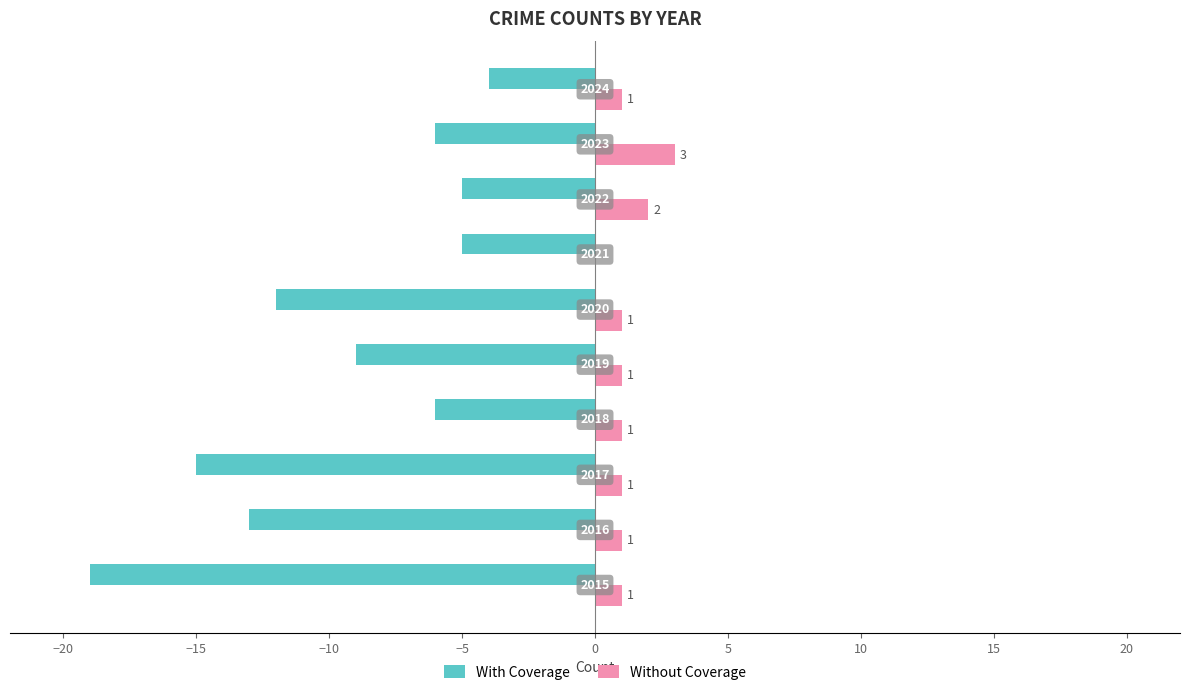

What position from the right is 0?

5